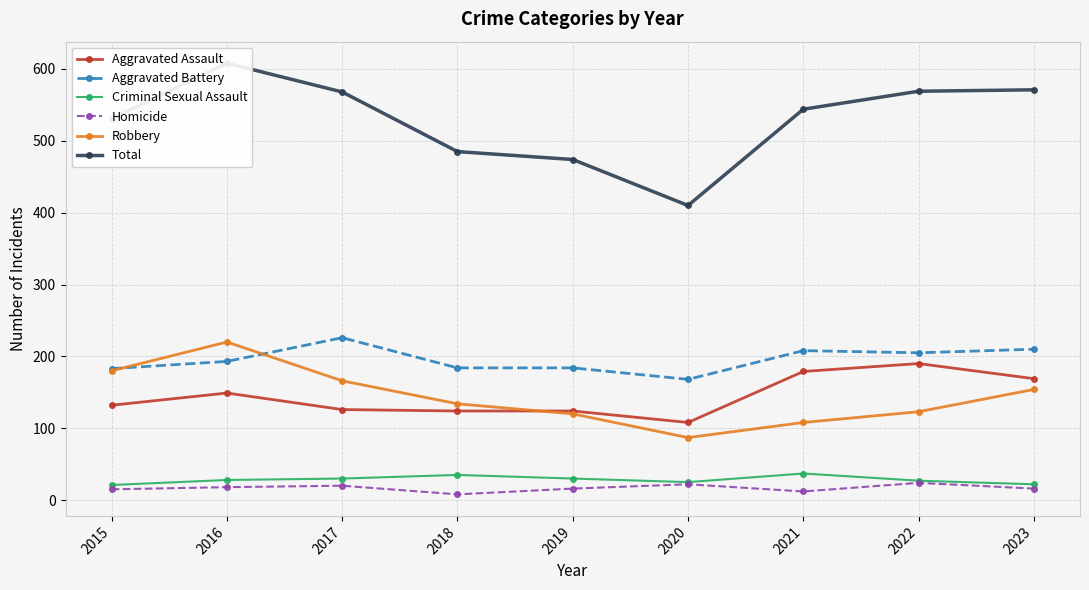

How many categories are shown in the chart?

9